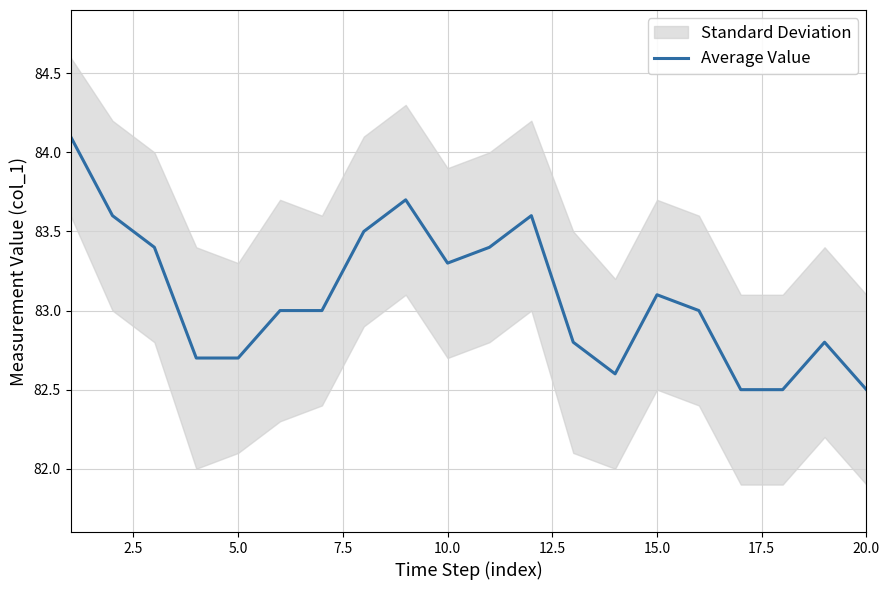

What is the average value?

83.1